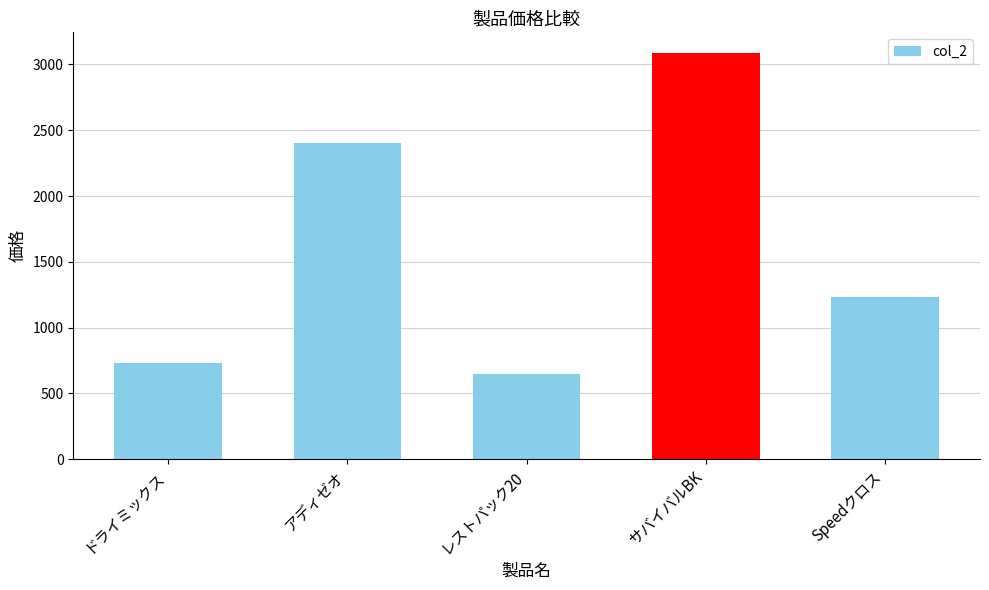

What is the smallest value displayed?

649